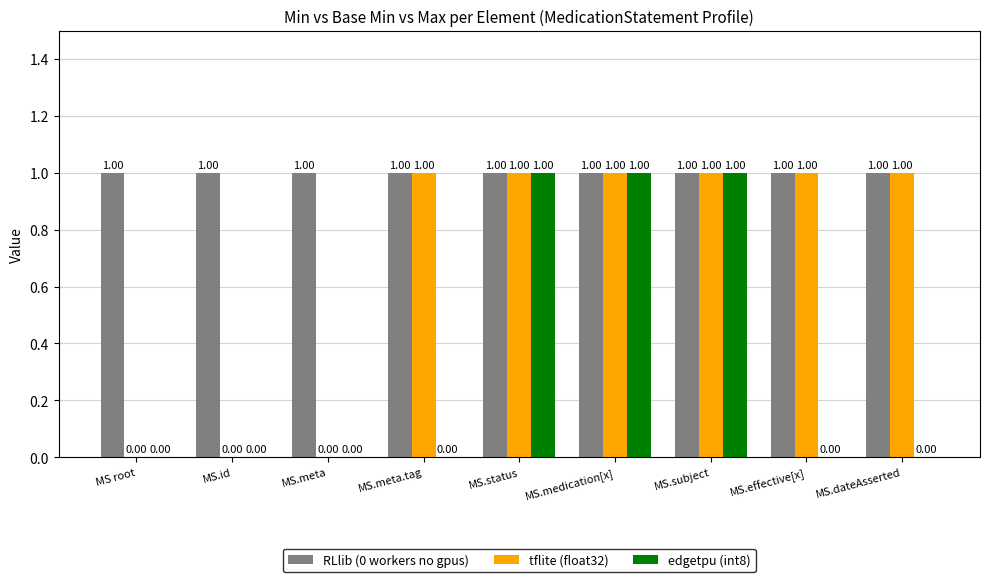

What is the maximum value for tflite (float32)?

1